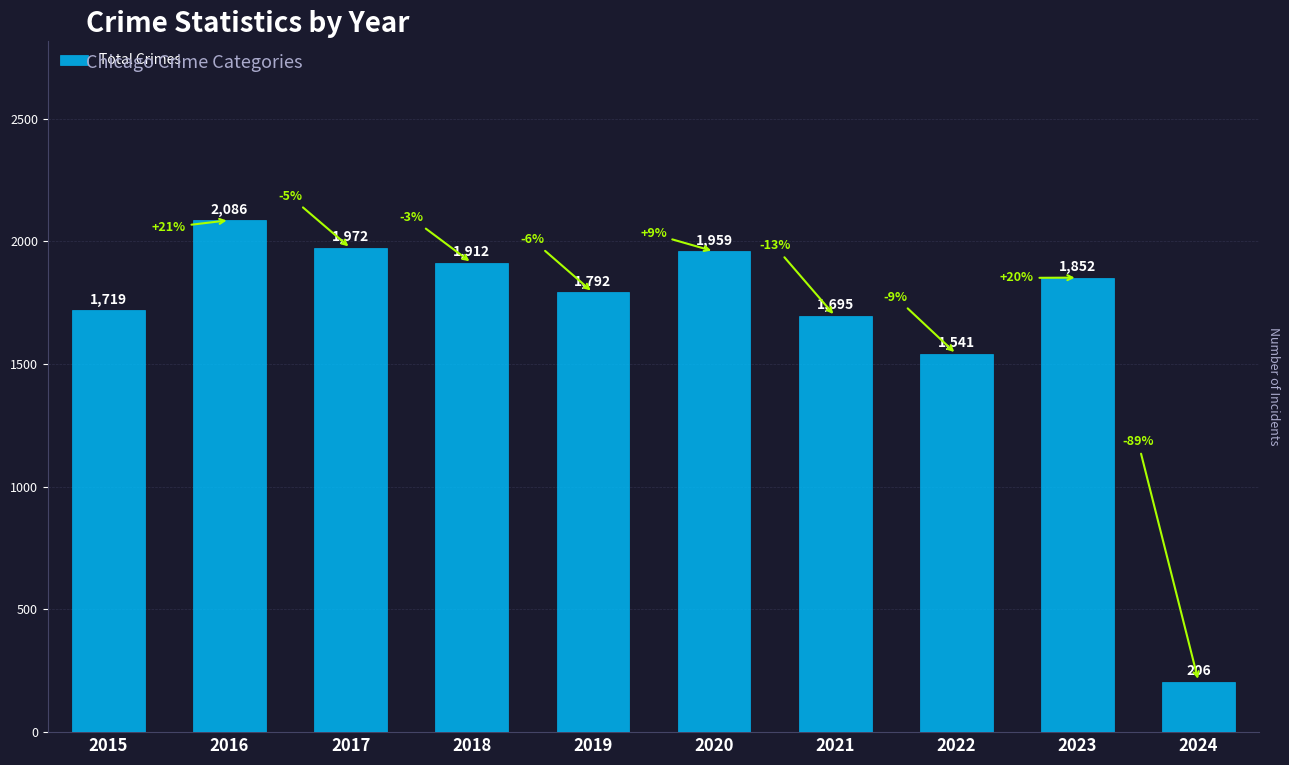

At which label does the data first exceed 1852?

2016